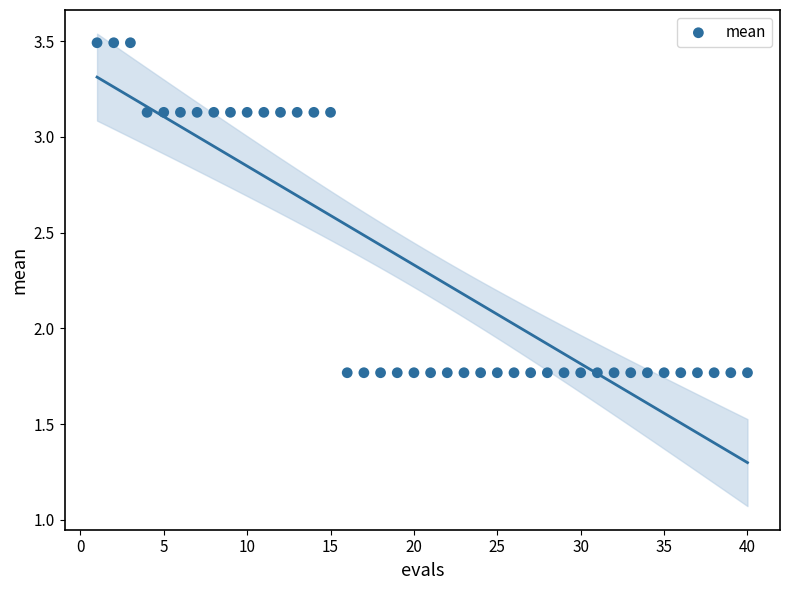

What is the range of X values (max minus min)?

39.0